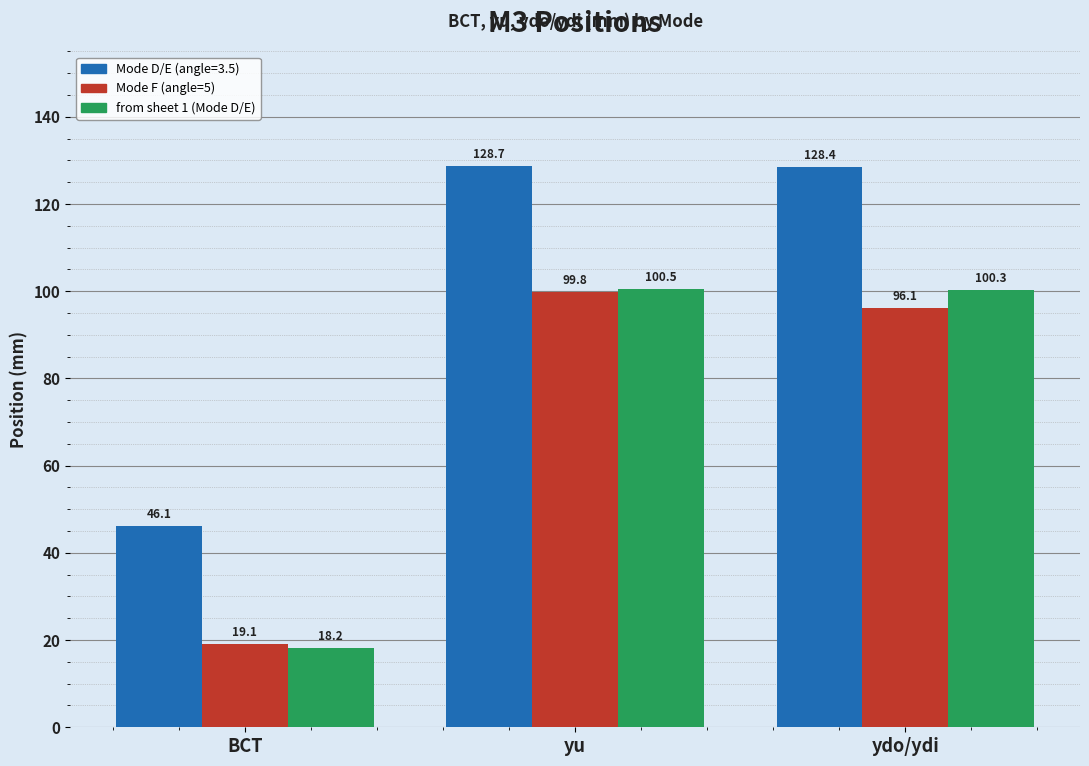

What is the difference between the from sheet 1 (Mode D/E) values at ydo/ydi and BCT?

82.1